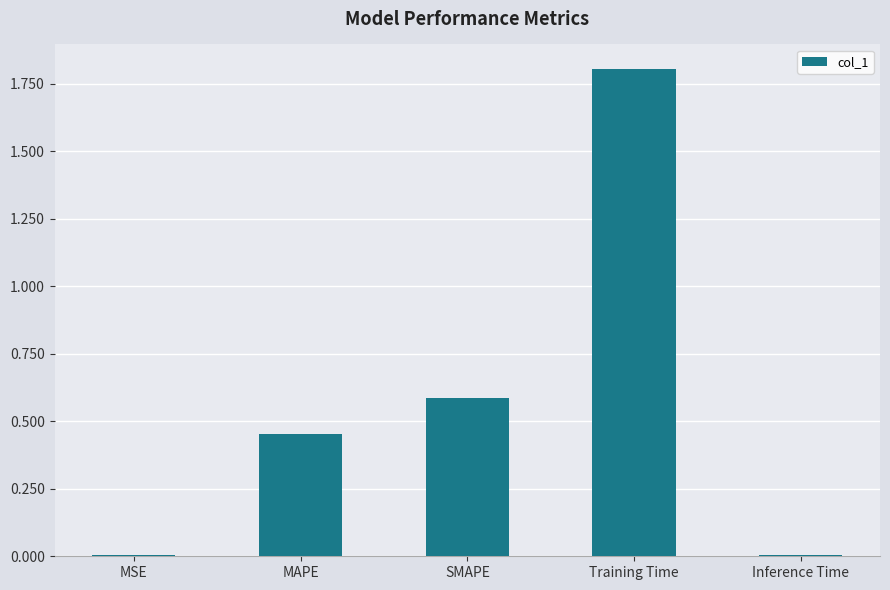

Is it true that the value at Training Time is 1.8?

True